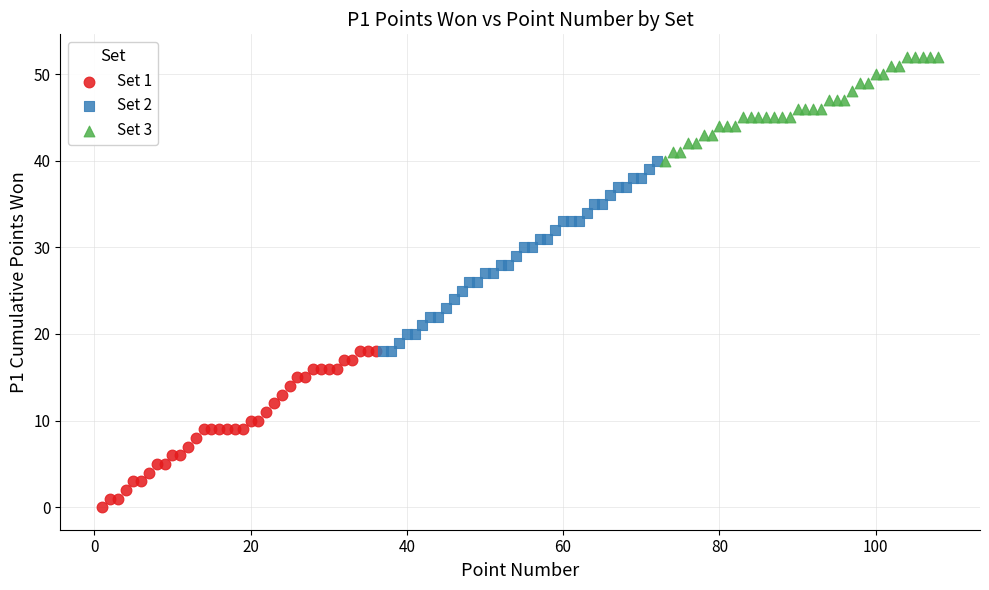

Which series contains the highest Y value?

Set 3